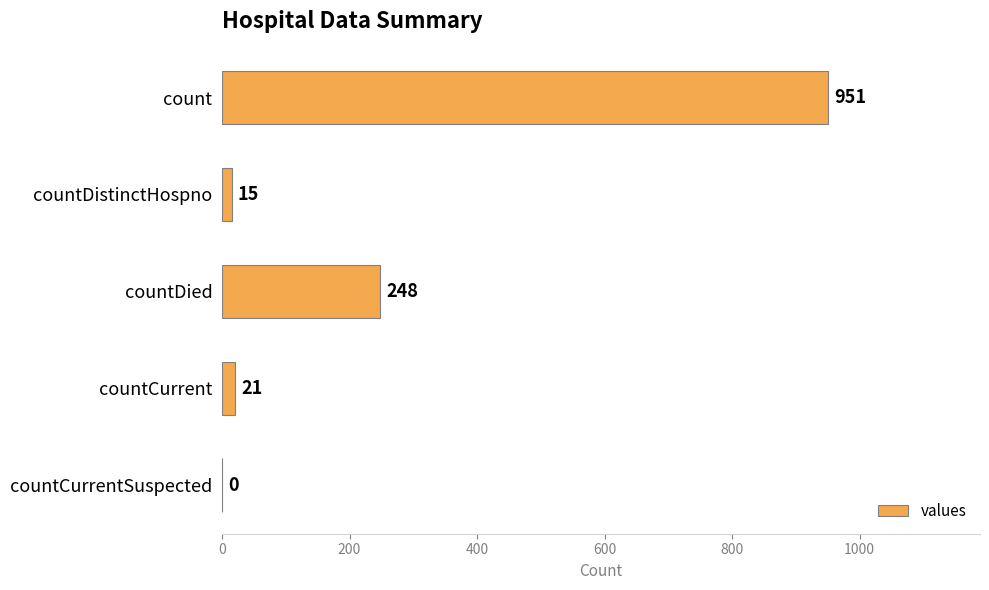

Reading bottom to top, list all the values displayed in this chart.

countCurrentSuspected=0	countCurrent=21	countDied=248	countDistinctHospno=15	count=951